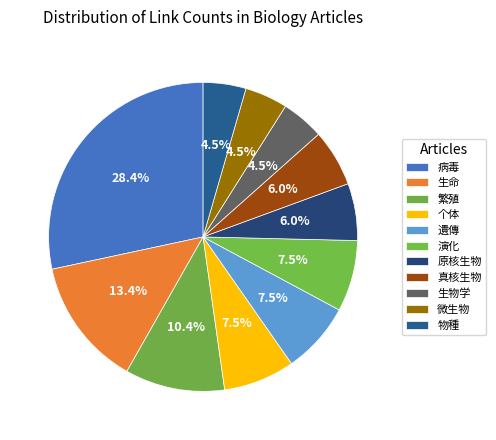

What percentage is the 病毒 slice, to the nearest percent?

28%